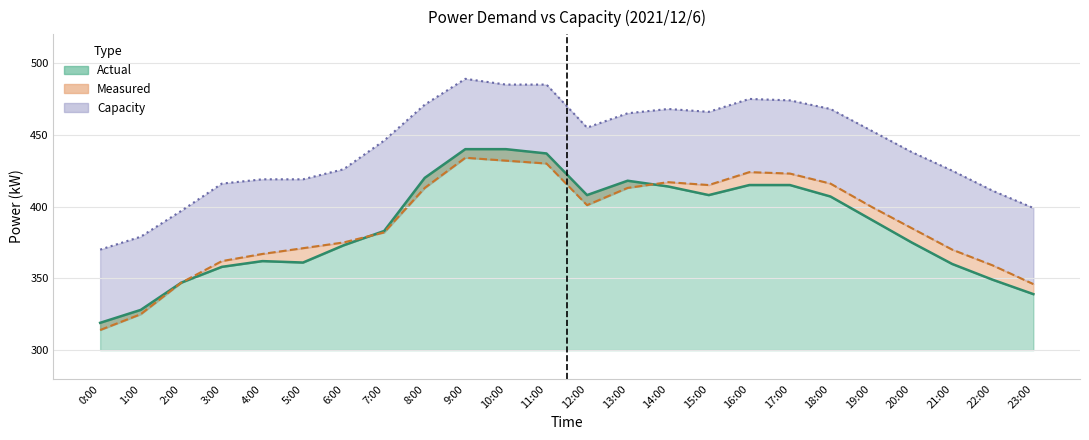

What is the lowest value of the Actual (kW) series?

319